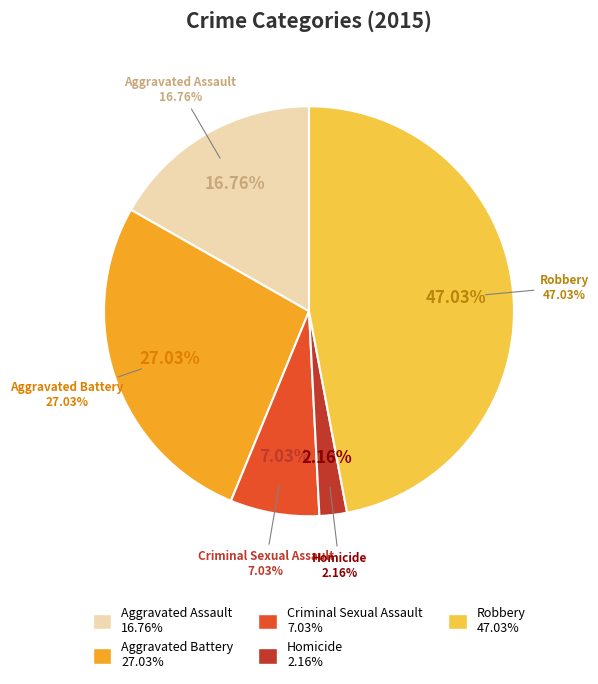

Is there a majority slice in this chart?

No